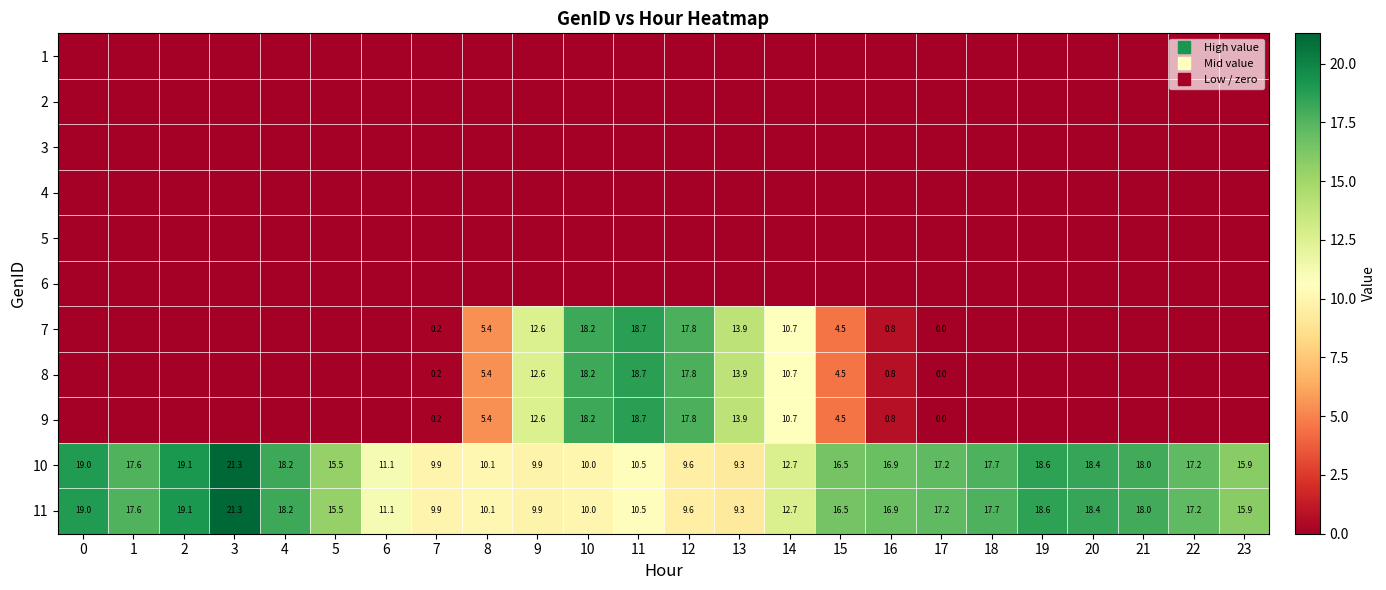

How many data points does each series have?

24